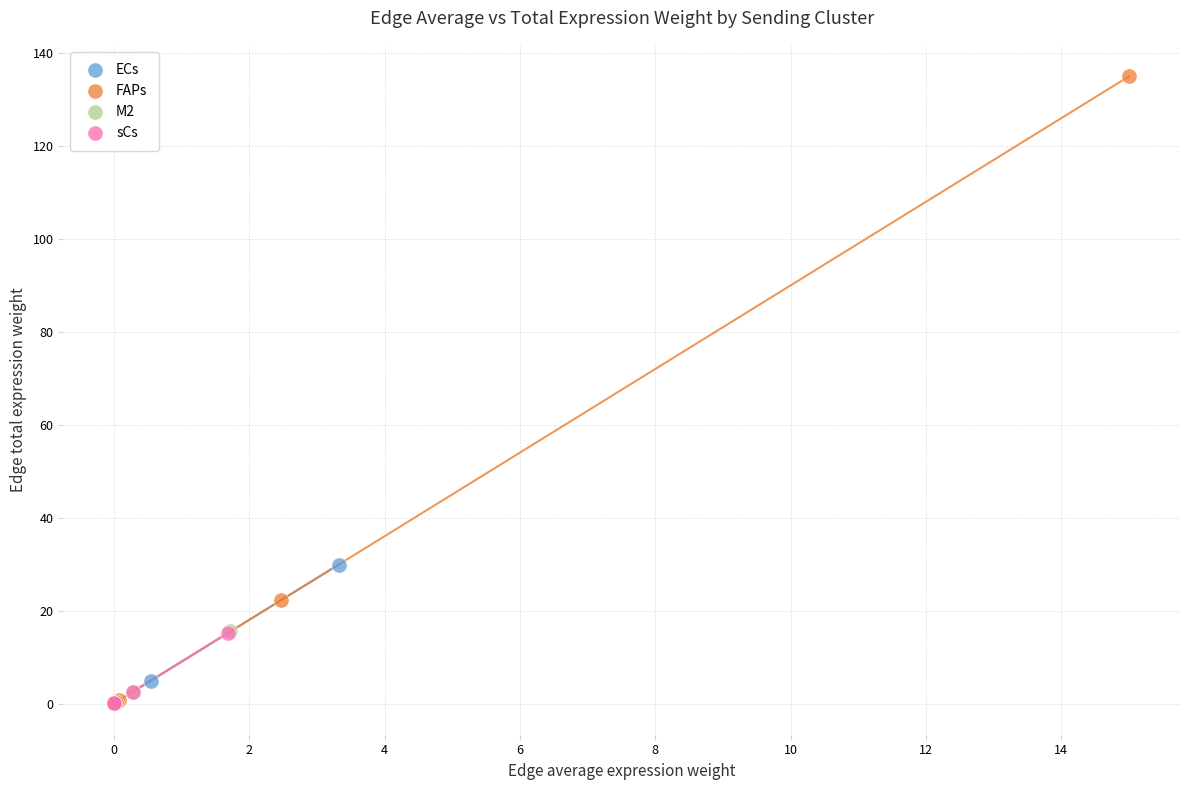

Which series has the largest Y range (max minus min)?

FAPs